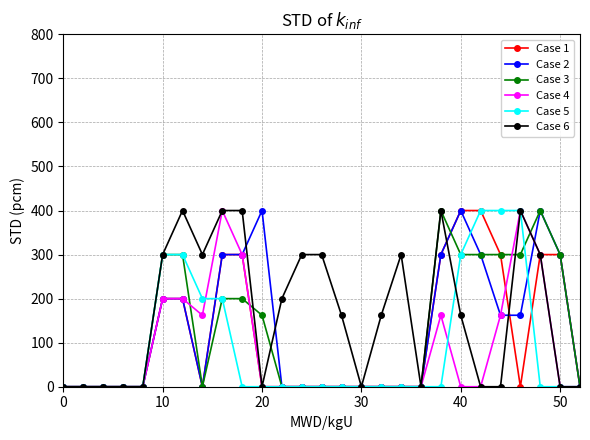

At how many categories does at least one series exceed 96?

19